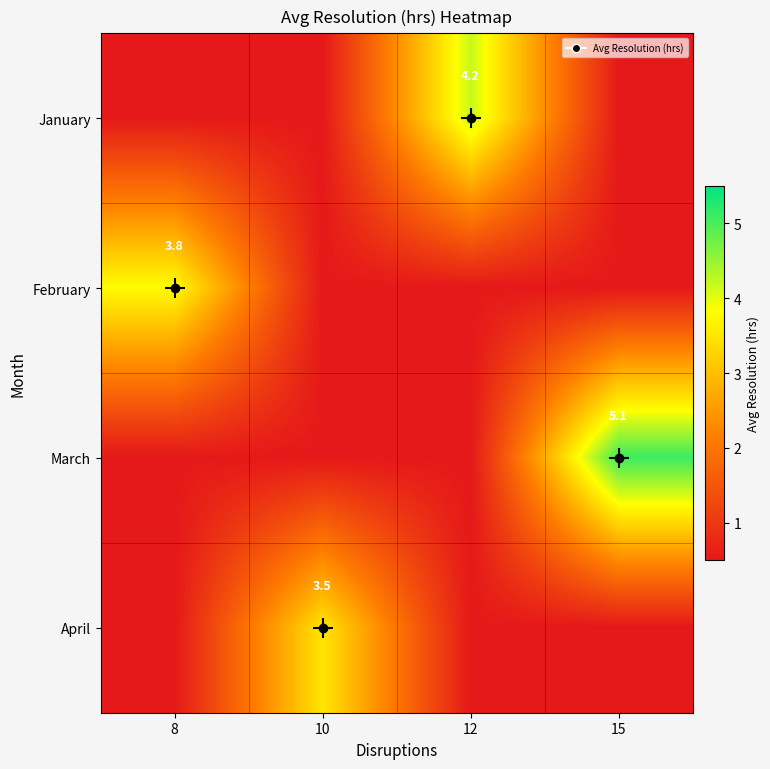

Which series changed the most between 10 and 15?

row_2